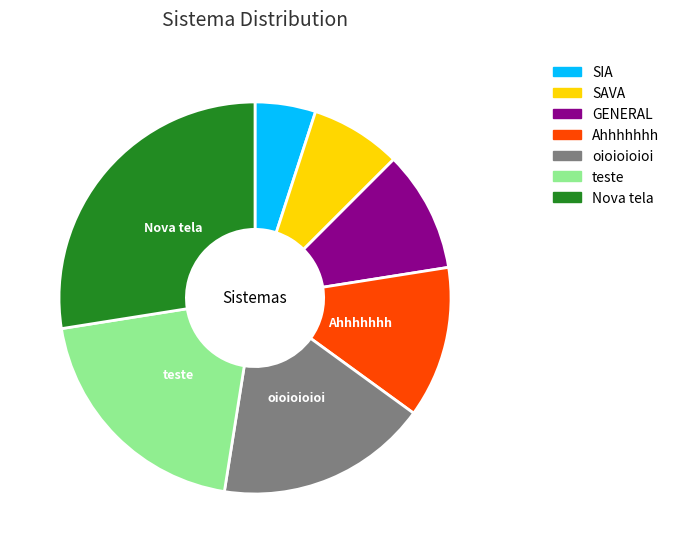

Which has a higher value, GENERAL or oioioioioi?

oioioioioi